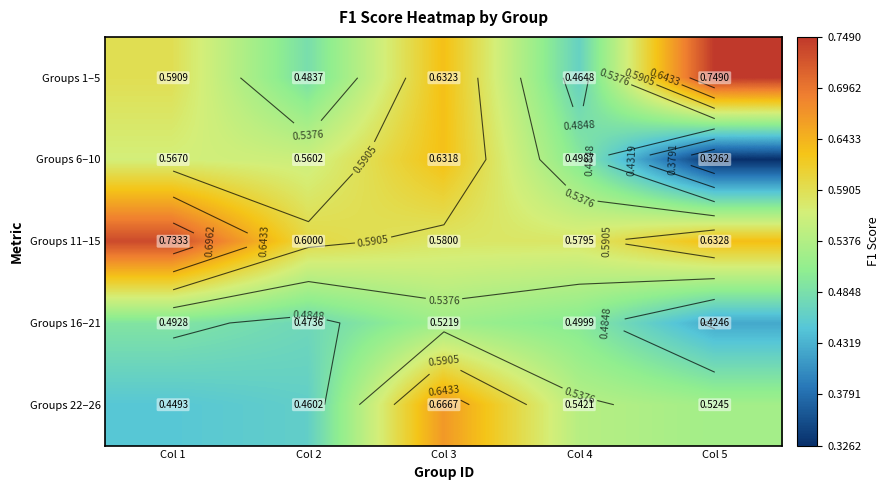

What is the maximum value shown in the chart?

0.7